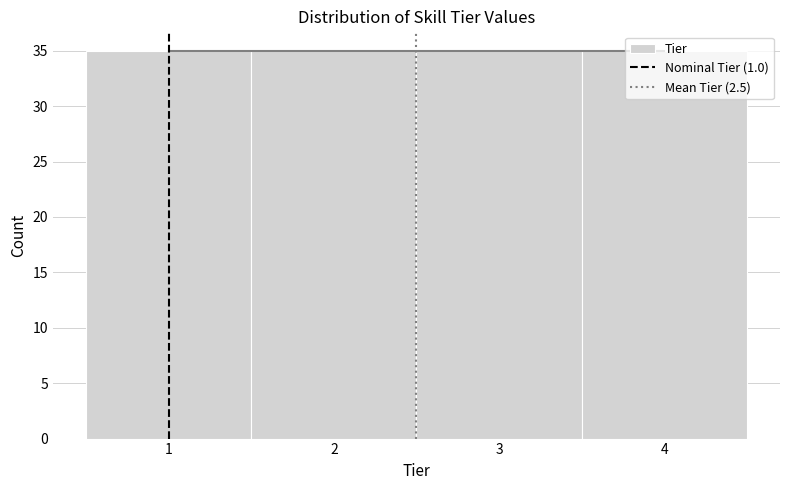

What is the height of the bar covering 0.5 to 1.5 on the x-axis? The values are not printed on the chart, so give them approximately, as read against the axis.

35